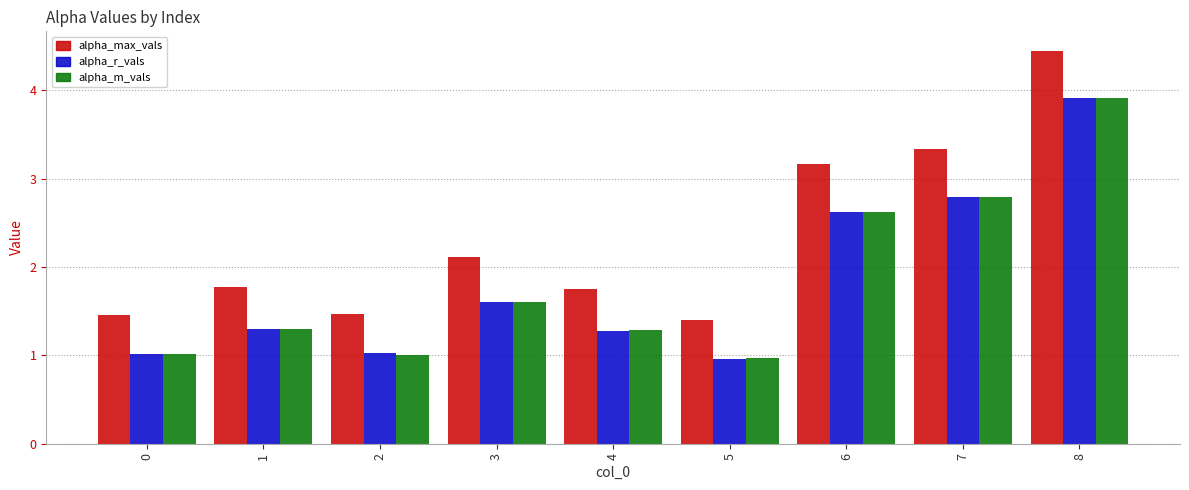

How many distinct data groups are displayed?

3